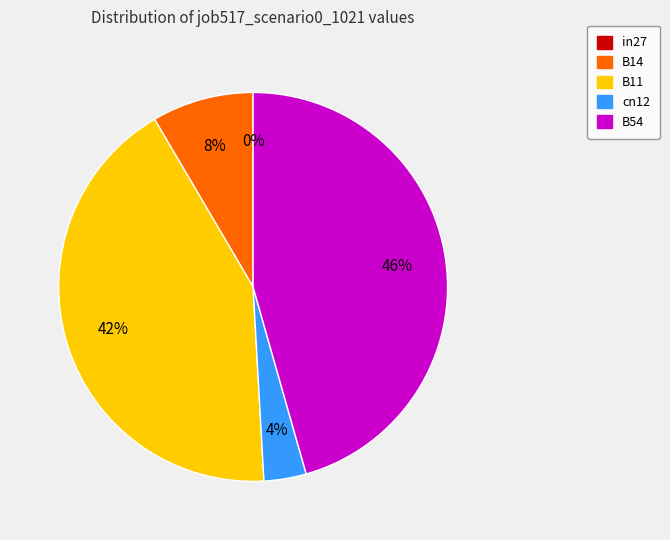

Rank the categories by value from lowest to highest.

in27, cn12, B14, B11, B54